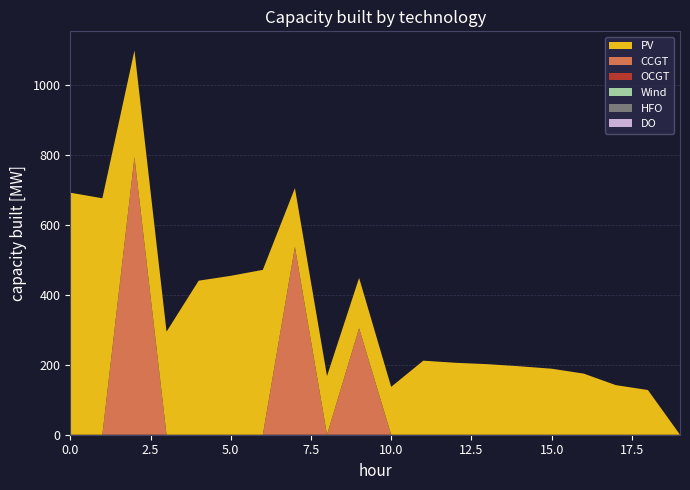

Reading right to left, transcribe all the data shown in this chart.

PV: 19=0	18=128	17=142	16=175	15=189	14=196	13=202	12=206	11=212	10=137	9=144	8=168	7=168	6=472	5=455	4=441	3=295	2=305	1=677	0=693
CCGT: 19=0	18=0	17=0	16=0	15=0	14=0	13=0	12=0	11=0	10=0	9=305	8=0	7=538	6=0	5=0	4=0	3=0	2=795	1=0	0=0
OCGT: 19=0	18=0	17=0	16=0	15=0	14=0	13=0	12=0	11=0	10=0	9=0	8=0	7=0	6=0	5=0	4=0	3=0	2=0	1=0	0=0
Wind: 19=0	18=0	17=0	16=0	15=0	14=0	13=0	12=0	11=0	10=0	9=0	8=0	7=0	6=0	5=0	4=0	3=0	2=0	1=0	0=0
HFO: 19=0	18=0	17=0	16=0	15=0	14=0	13=0	12=0	11=0	10=0	9=0	8=0	7=0	6=0	5=0	4=0	3=0	2=0	1=0	0=0
DO: 19=0	18=0	17=0	16=0	15=0	14=0	13=0	12=0	11=0	10=0	9=0	8=0	7=0	6=0	5=0	4=0	3=0	2=0	1=0	0=0